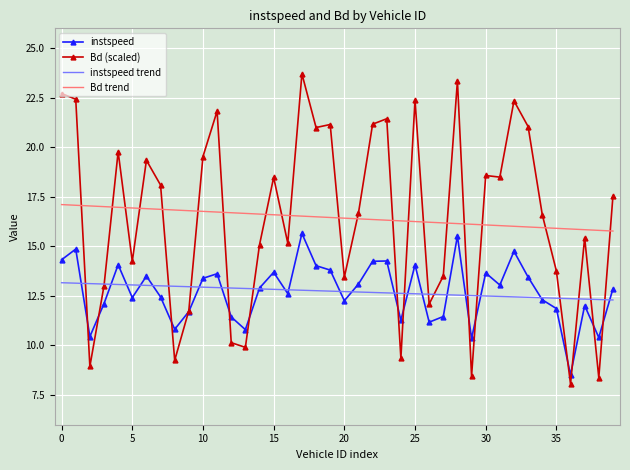

True or false: instspeed and Bd trend cross at least once.

False